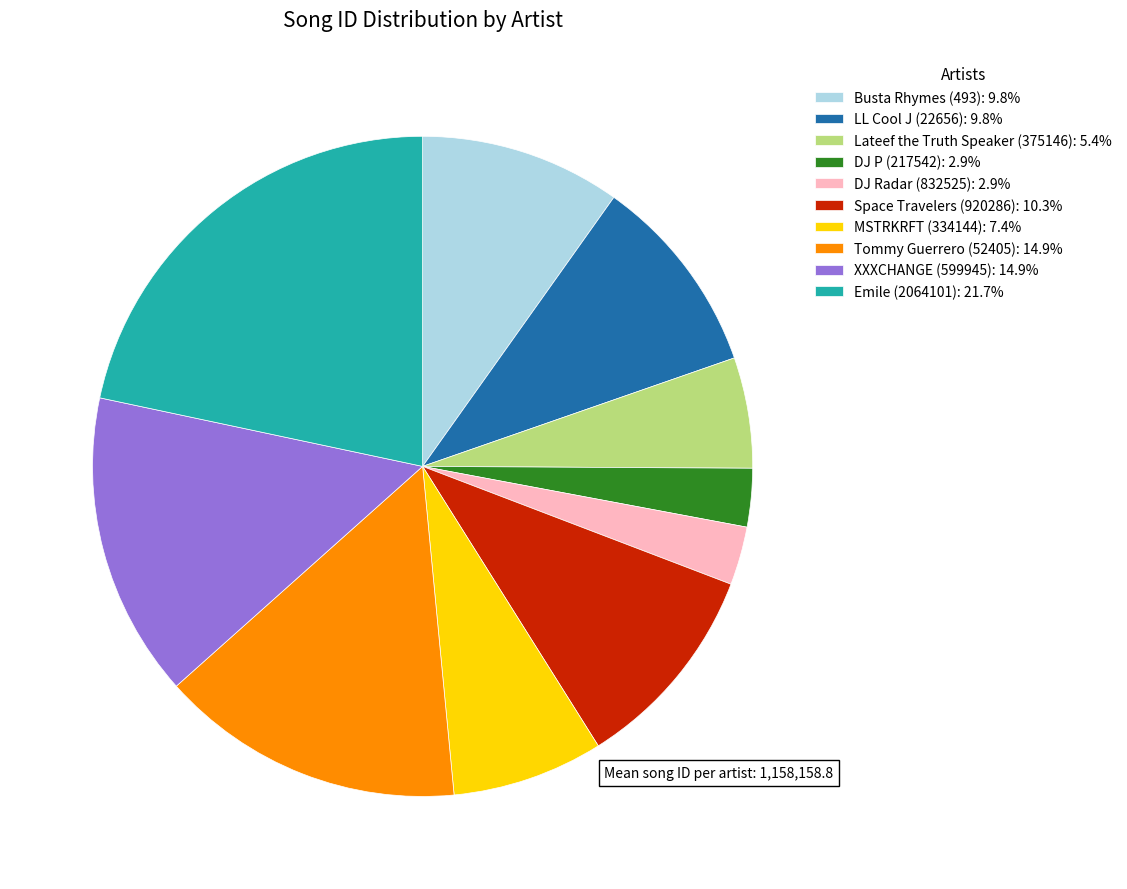

How many slices are in this pie chart?

10